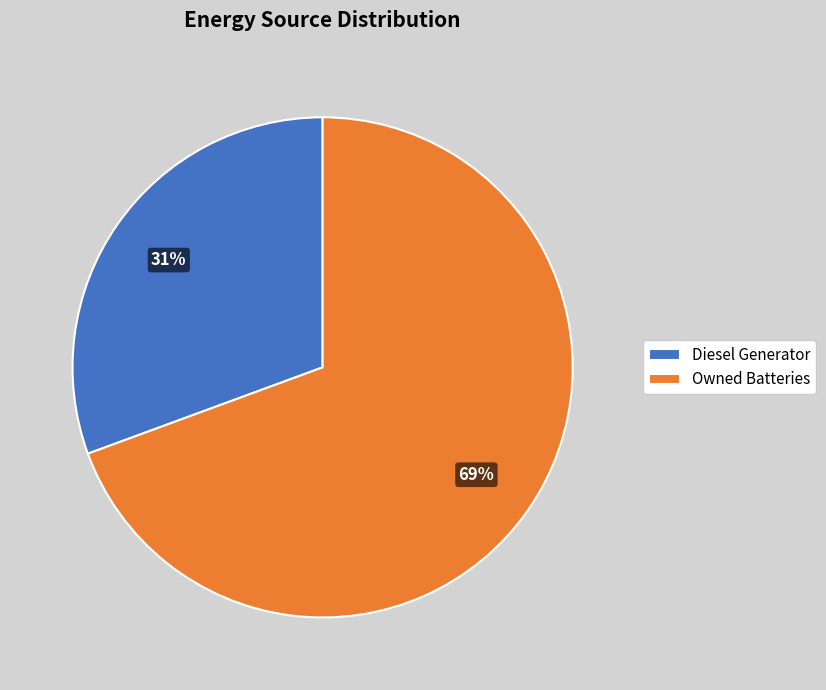

To the nearest percent, what is the average slice percentage?

50%